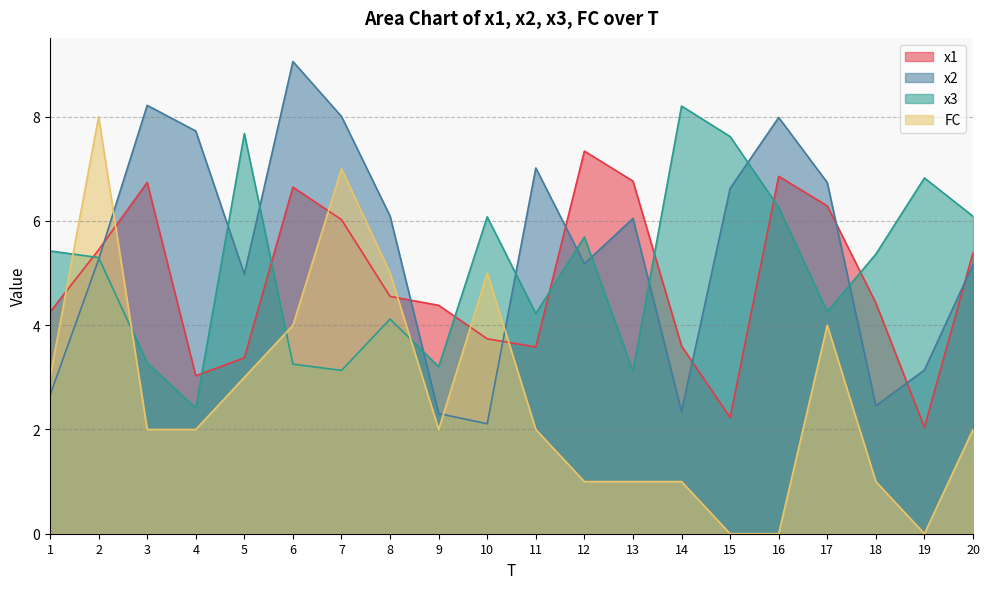

Which category has the highest value in the x1 series?

12